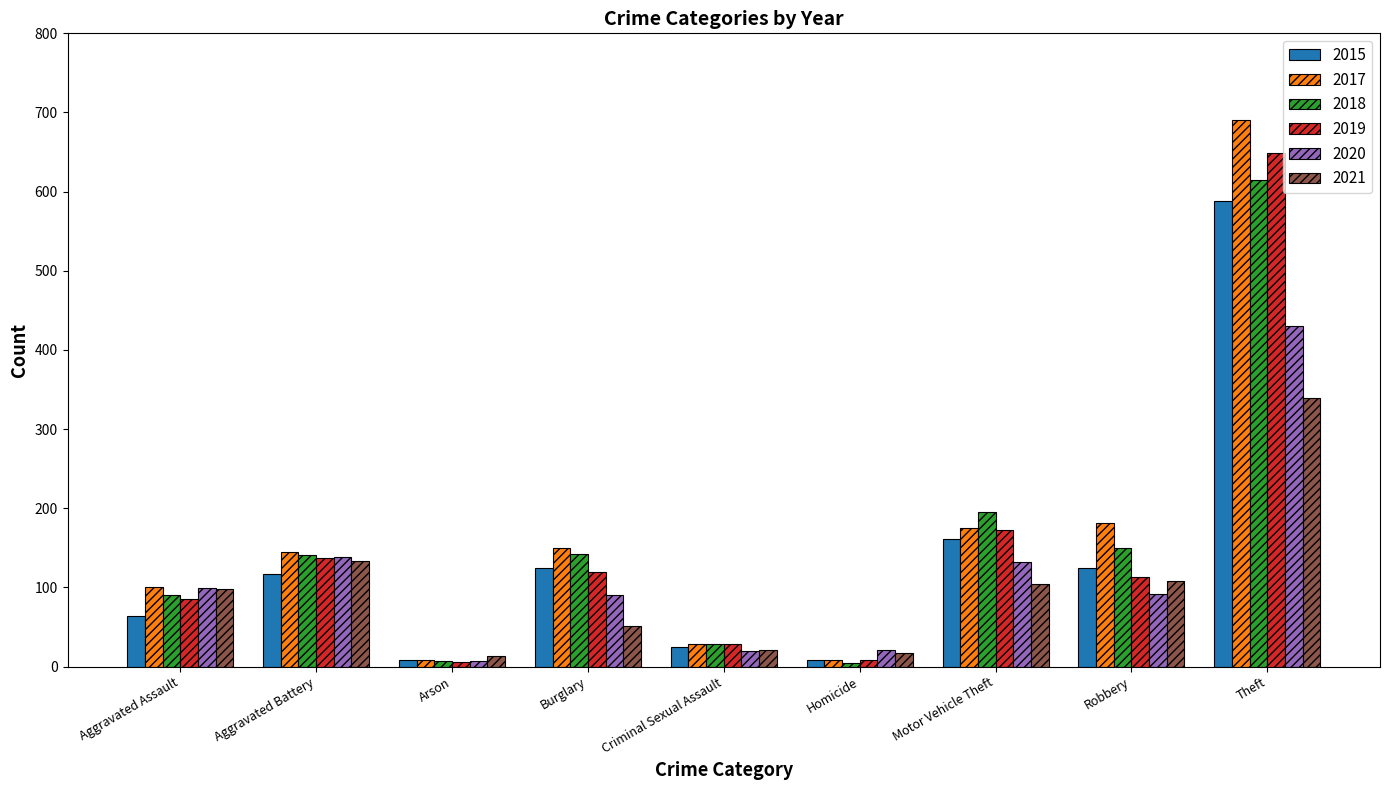

At which label does 2020 first exceed 92?

Aggravated Assault